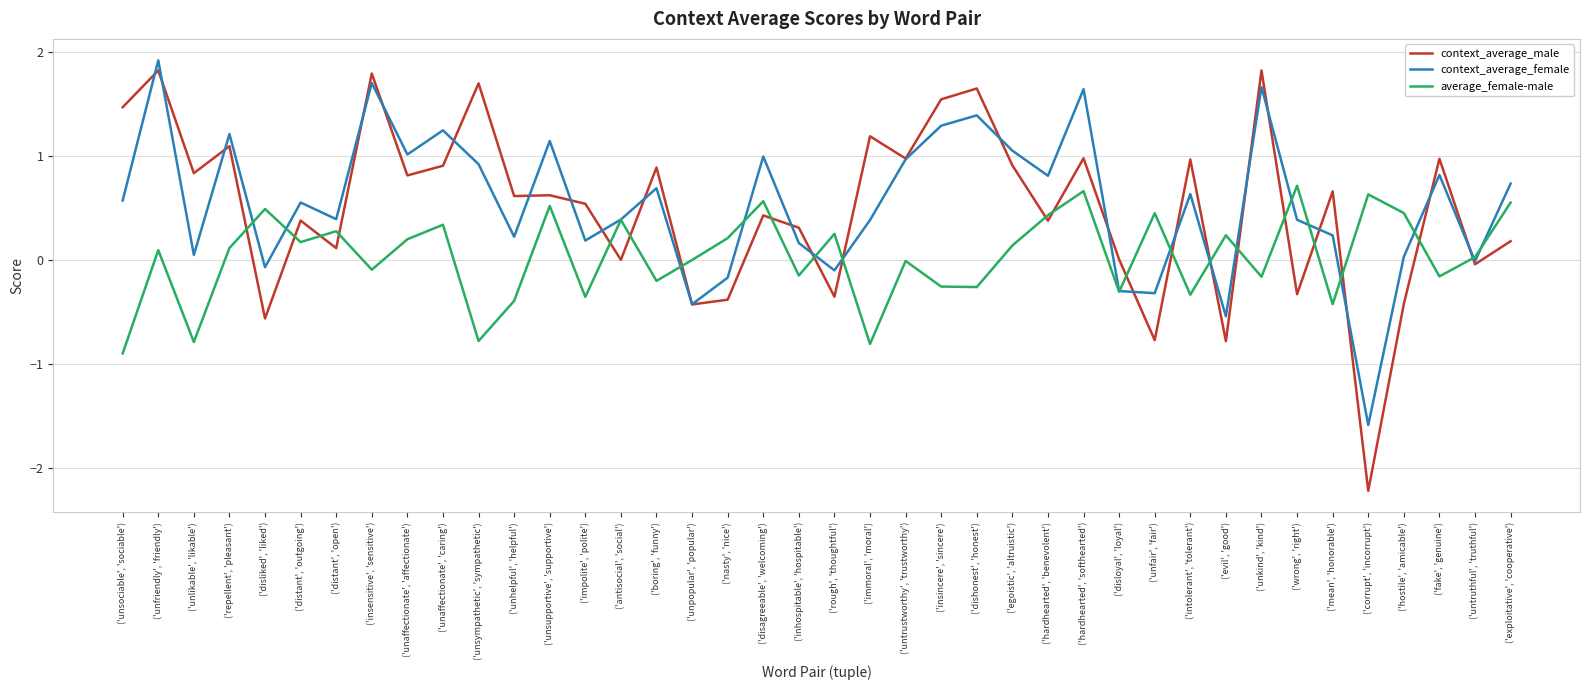

How many lines are shown in the chart?

3